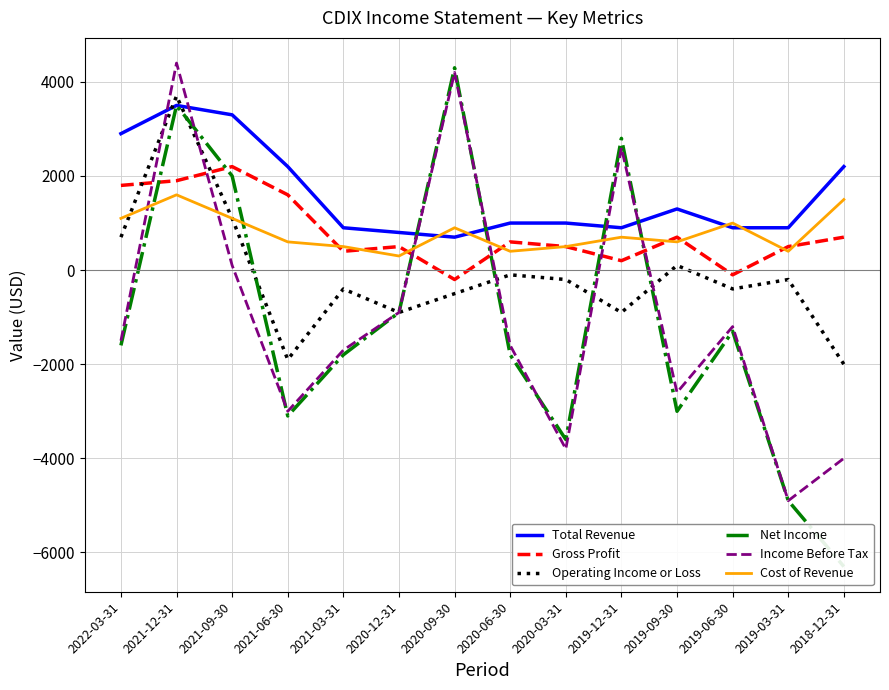

How many lines are shown in the chart?

6